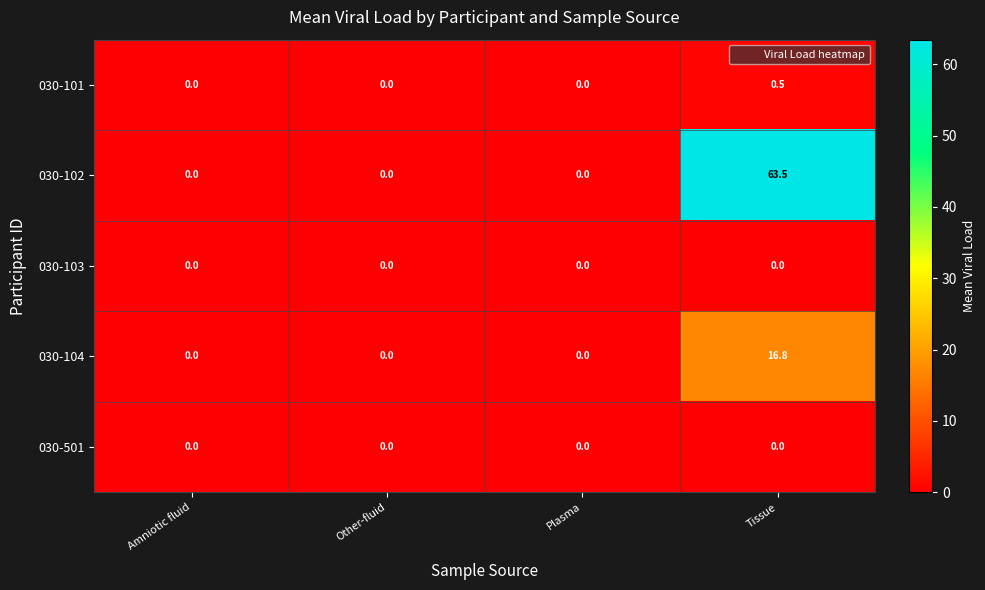

Which series has the largest range (max minus min)?

030-102